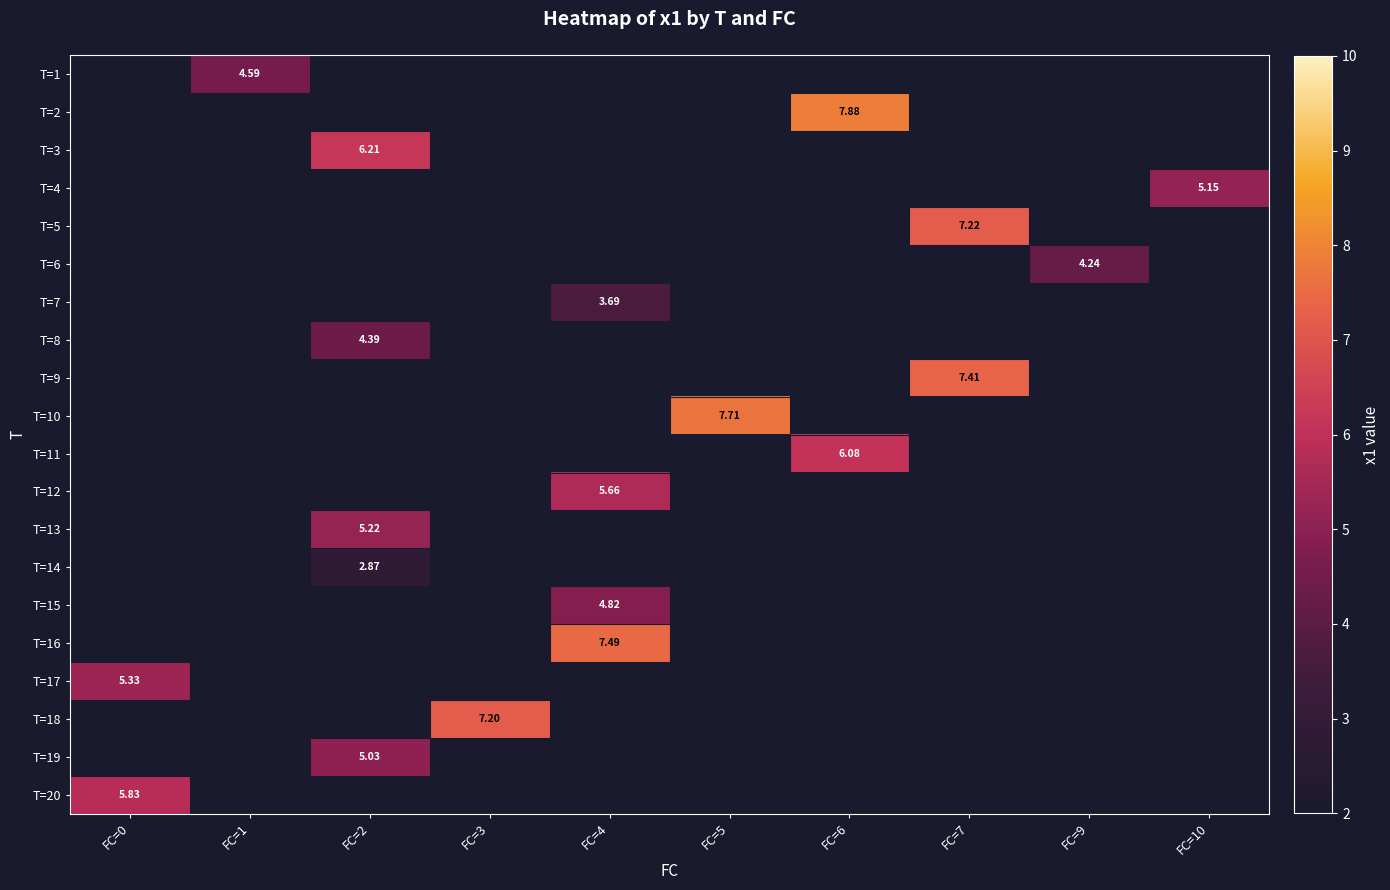

Is the value of T=6 at FC=5 greater than the value of T=19 at FC=9?

No